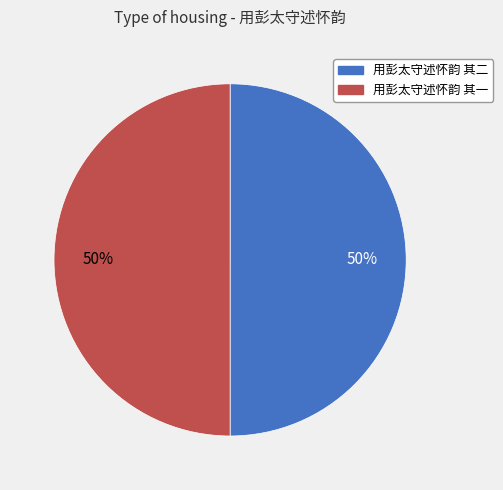

What percentage is the 用彭太守述怀韵 其一 slice, to the nearest percent?

50%